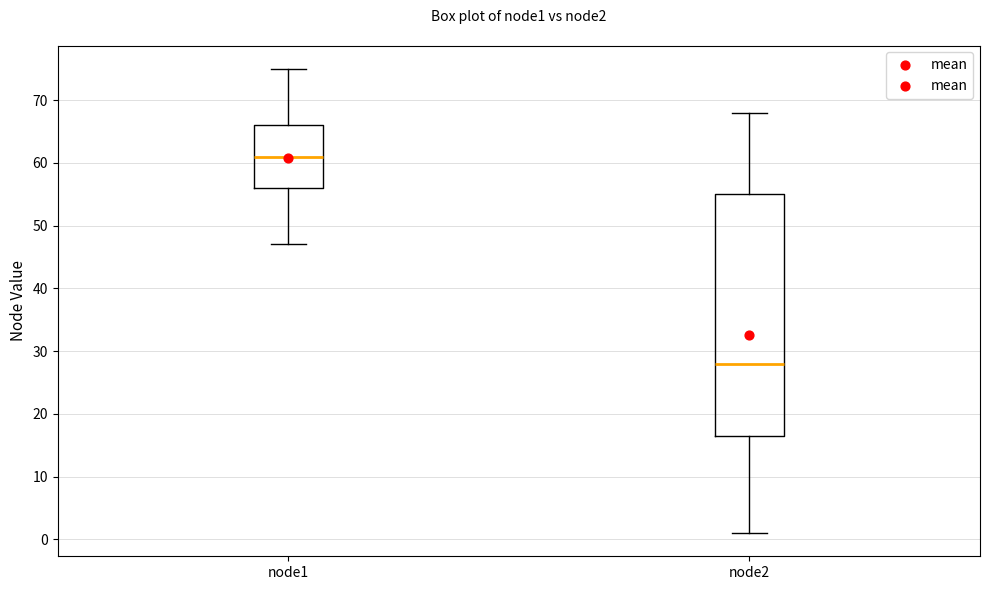

Reading left to right, transcribe this box plot: for each box, give where its median line is, the range the box spans, and where its two whiskers end, as read against the y-axis. The values are not printed on the chart, so give them approximately, as read against the axis.

node1: median 61, box 56 to 66, whiskers 47 to 75
node2: median 28, box 17 to 55, whiskers 1 to 68